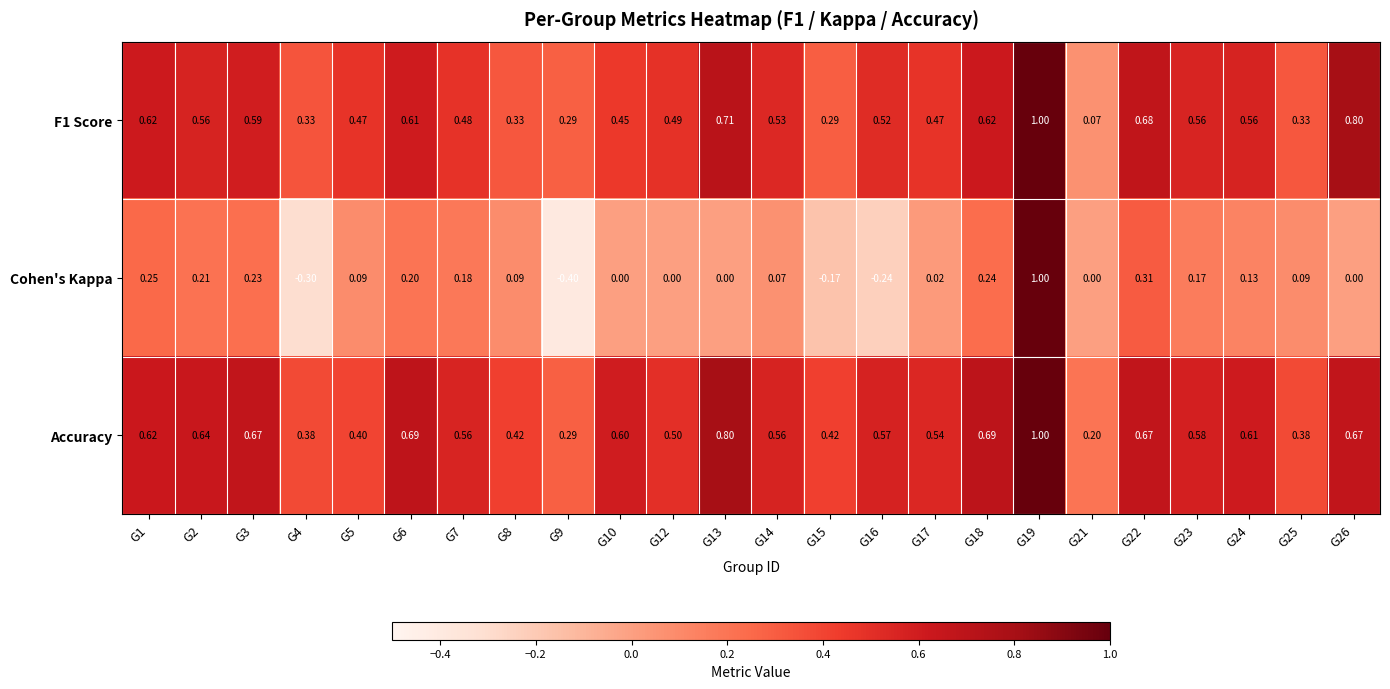

Which series changed the most between G17 and G19?

Cohen's Kappa